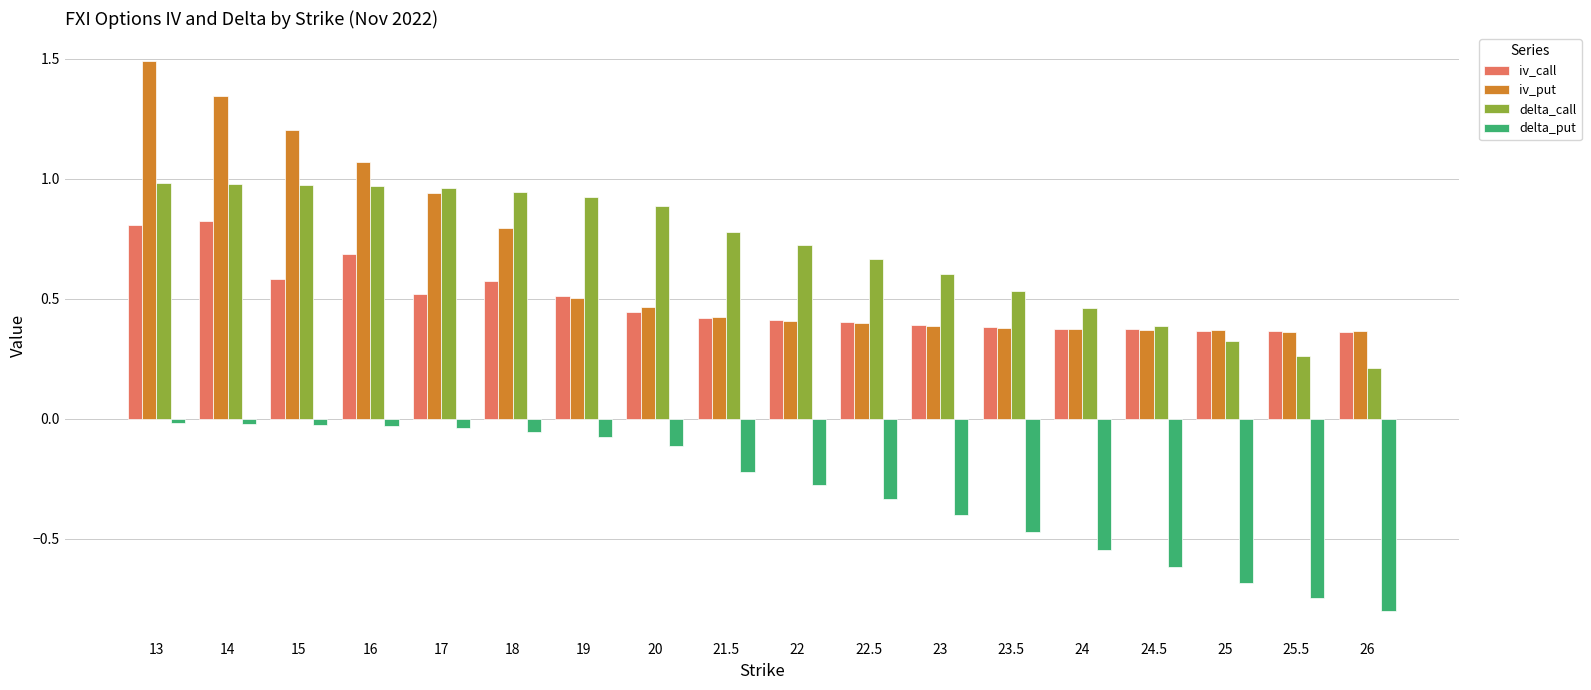

Is the value of delta_put at 22 greater than the value of iv_put at 24.5?

No